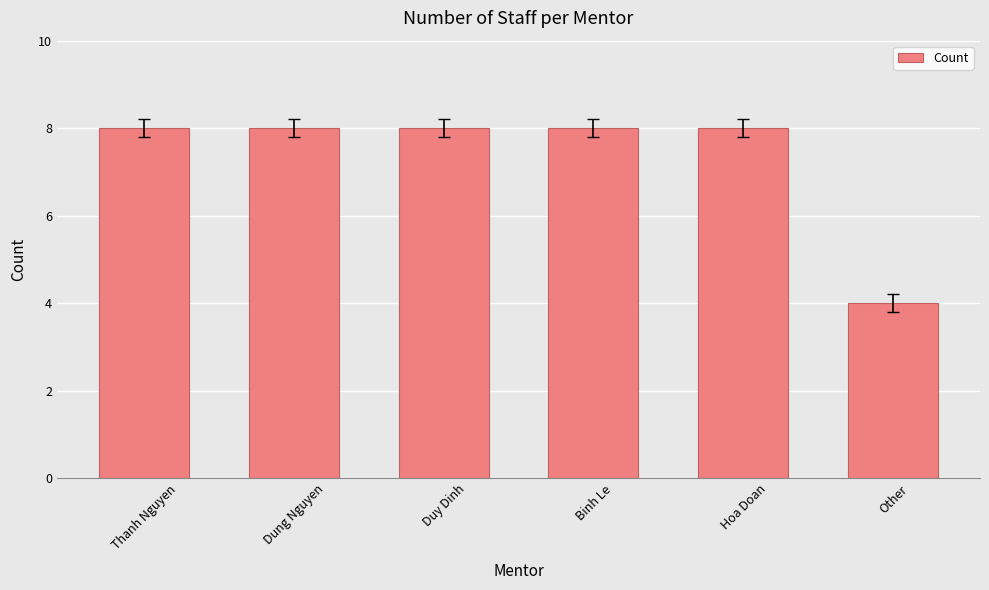

What is the label of the 6th bar from the left?

Other